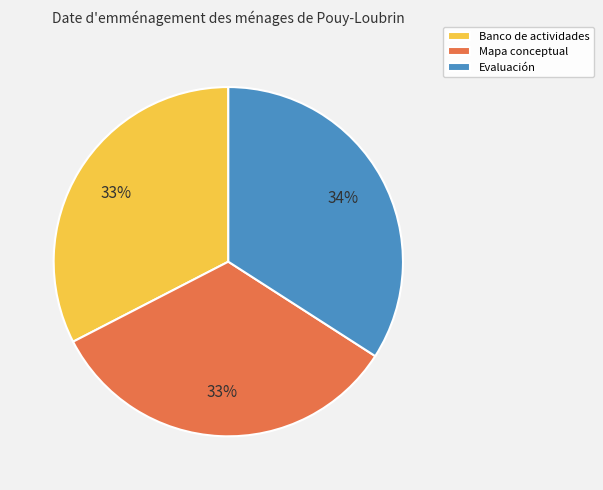

Combined, do Evaluación and Banco de actividades account for over 50%?

Yes